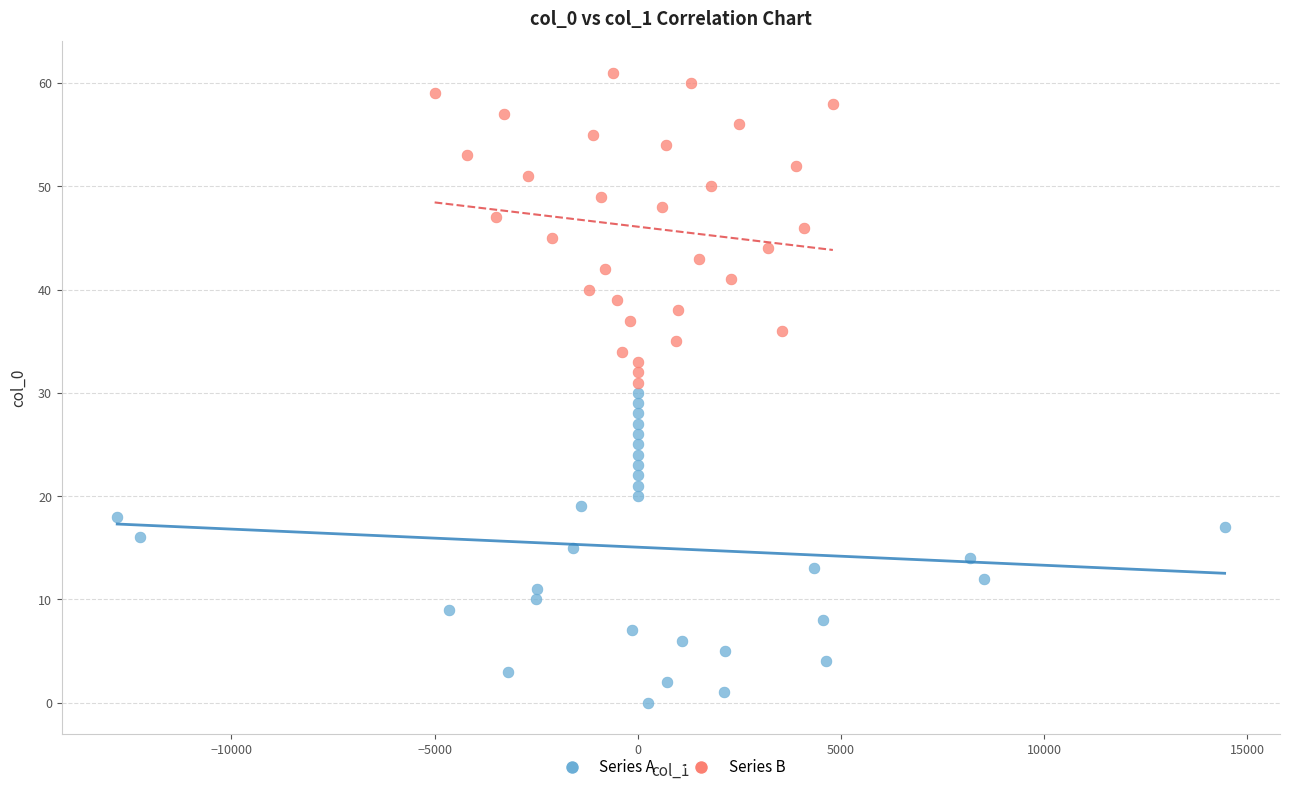

Which series contains the lowest Y value?

Series A